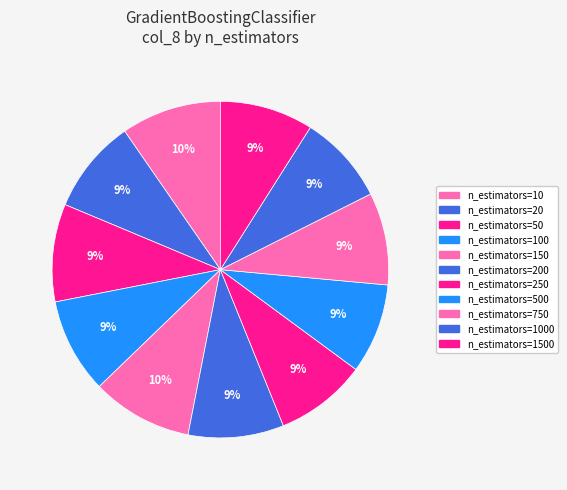

To the nearest percent, what is the combined percentage of n_estimators=20 and n_estimators=150?

19%